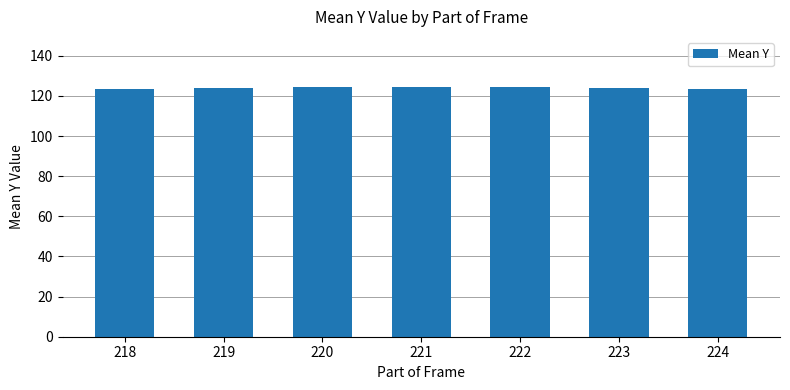

The value at 223 is 76.6. True or false?

False